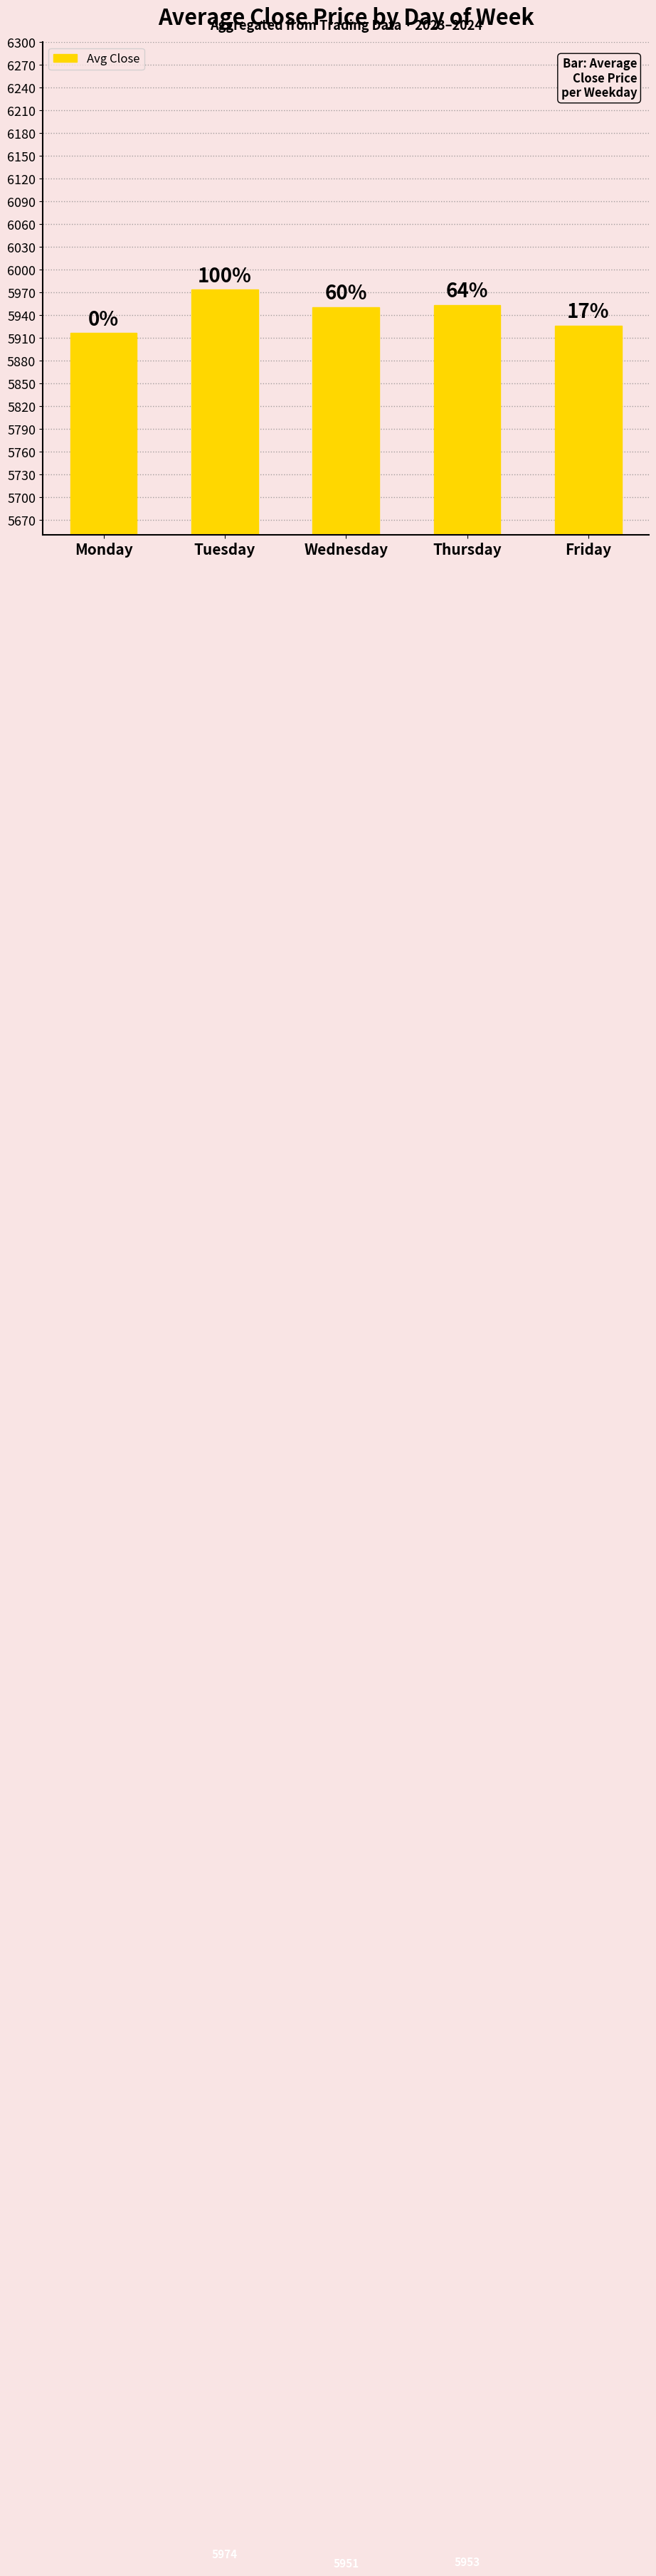

How many bars are there in total?

5